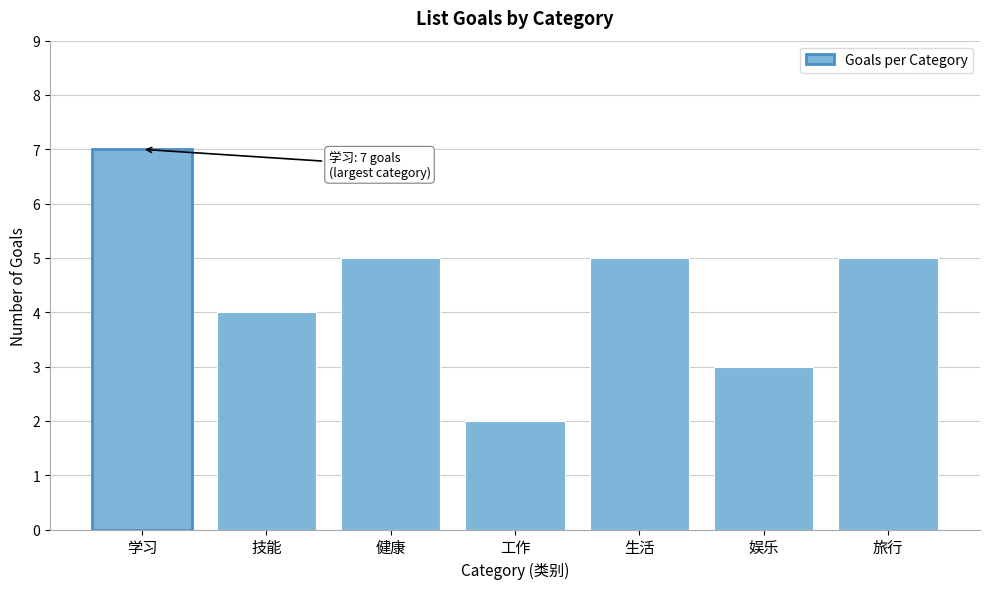

Reading left to right, extract all data points from this chart.

7	4	5	2	5	3	5